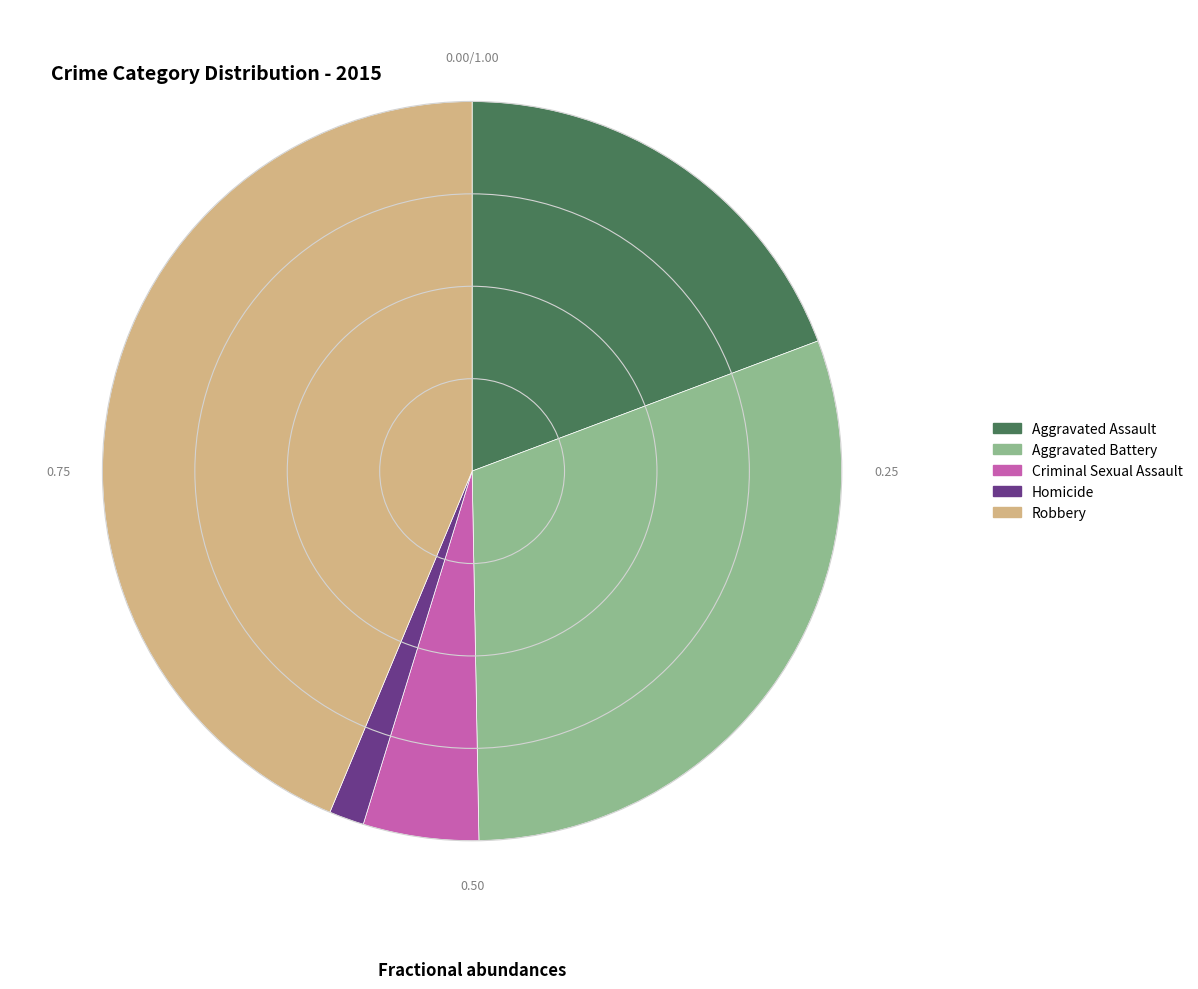

Rank the categories by value from highest to lowest.

Robbery, Aggravated Battery, Aggravated Assault, Criminal Sexual Assault, Homicide